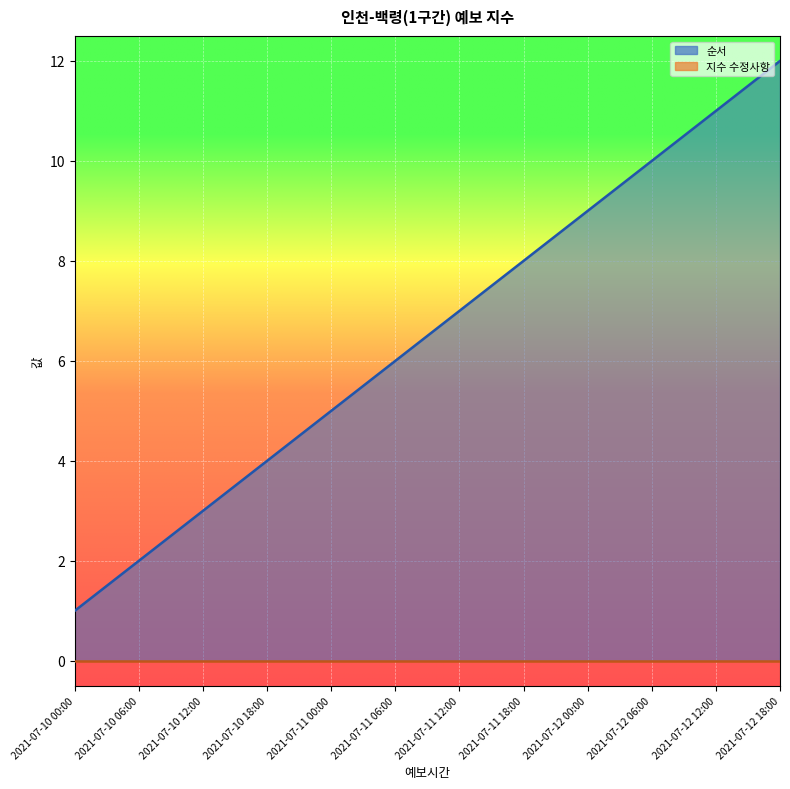

Reading left to right, extract all data points from this chart.

순서: 2021-07-10 00:00=1	2021-07-10 06:00=2	2021-07-10 12:00=3	2021-07-10 18:00=4	2021-07-11 00:00=5	2021-07-11 06:00=6	2021-07-11 12:00=7	2021-07-11 18:00=8	2021-07-12 00:00=9	2021-07-12 06:00=10	2021-07-12 12:00=11	2021-07-12 18:00=12
지수 수정사항: 2021-07-10 00:00=0	2021-07-10 06:00=0	2021-07-10 12:00=0	2021-07-10 18:00=0	2021-07-11 00:00=0	2021-07-11 06:00=0	2021-07-11 12:00=0	2021-07-11 18:00=0	2021-07-12 00:00=0	2021-07-12 06:00=0	2021-07-12 12:00=0	2021-07-12 18:00=0